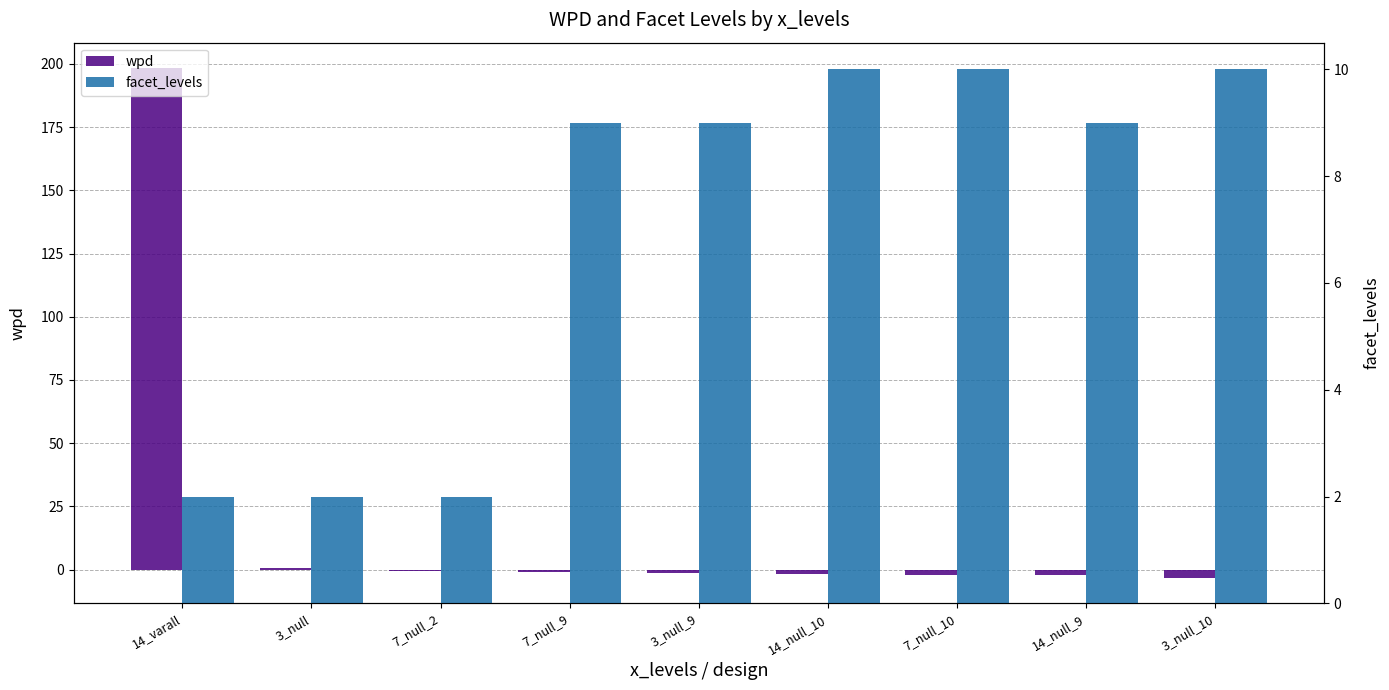

Is it true that wpd equals -3.3 at 3_null_10?

True